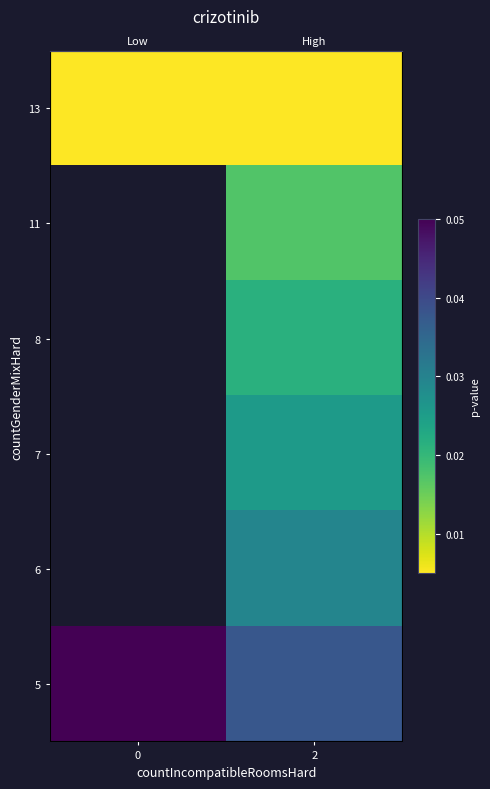

At how many categories does at least one series exceed 0?

2